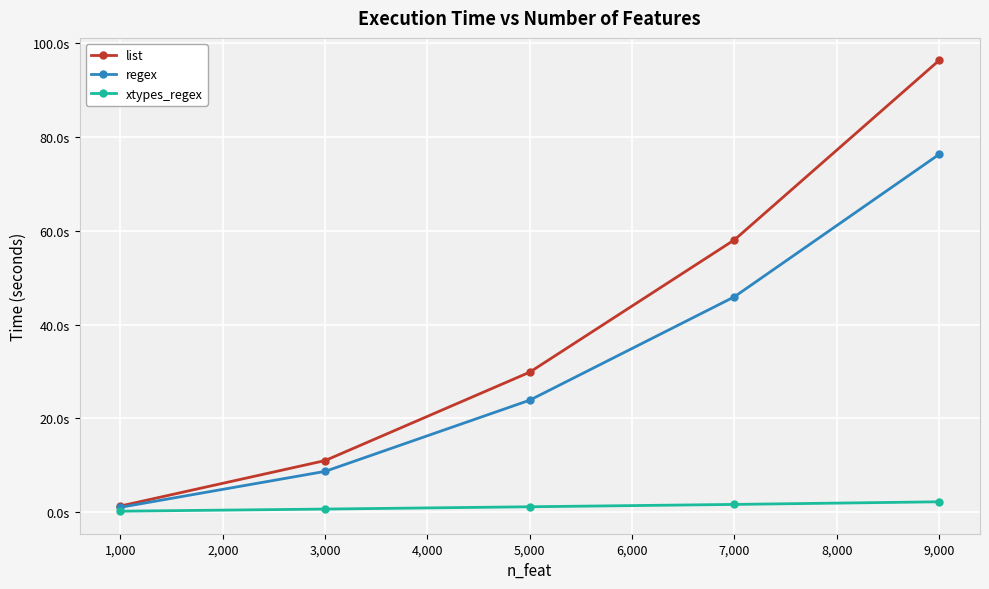

True or false: xtypes_regex has more than 0 points higher than both neighbors.

False